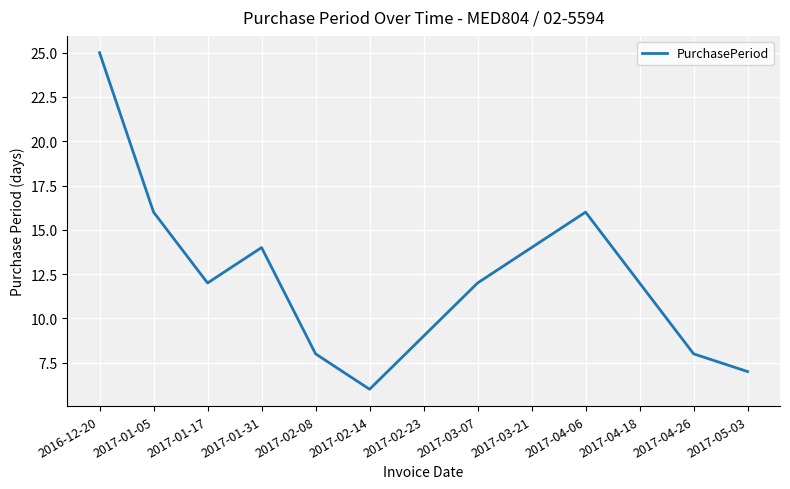

What position from the left is 2017-03-07?

8